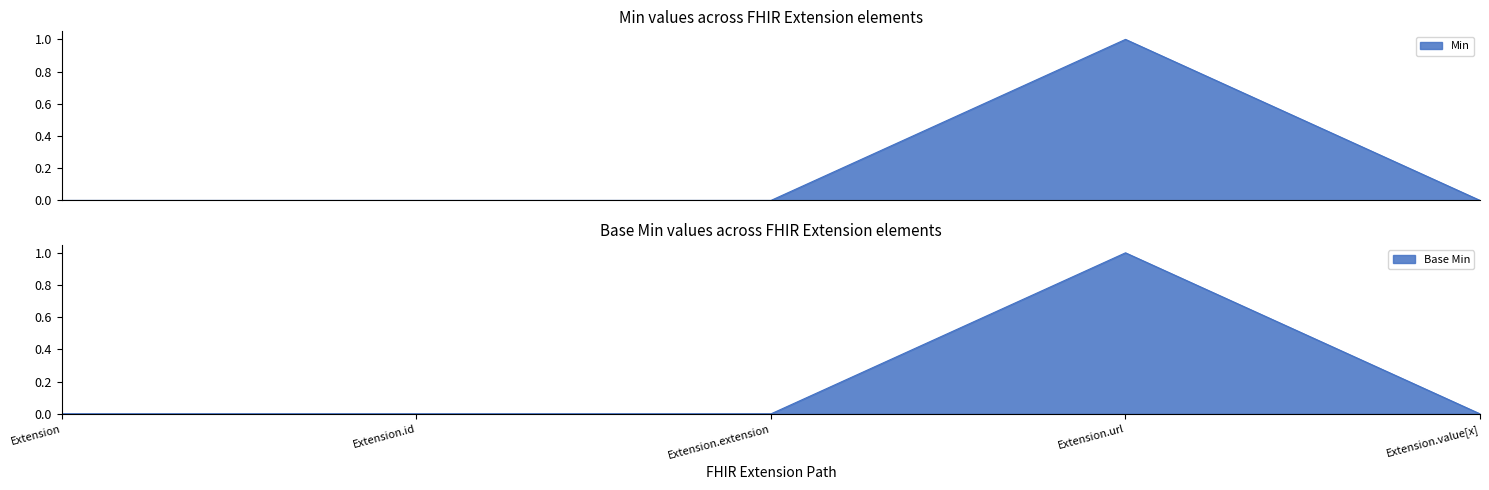

Count the Min values in the range 0 to 1.

5